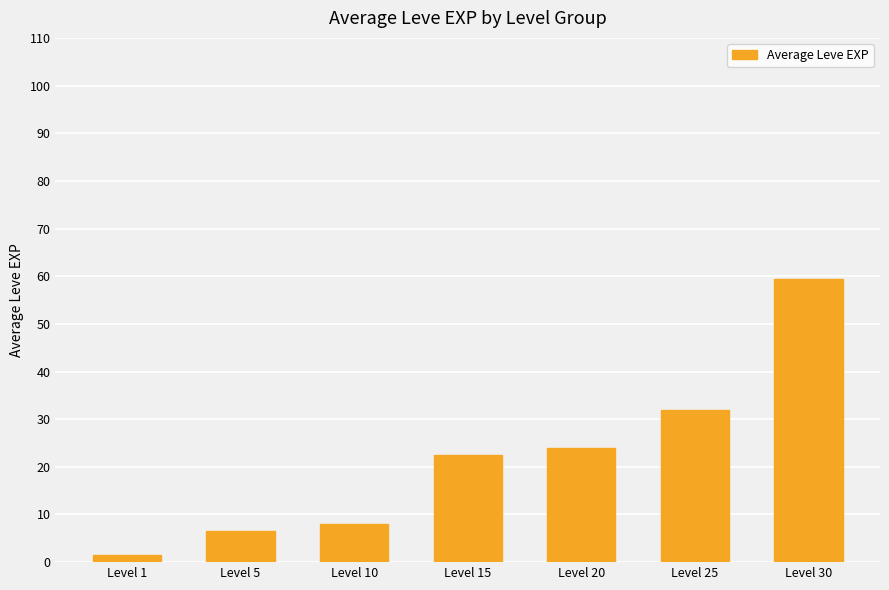

List the labels in order of value, largest first.

Level 30, Level 25, Level 20, Level 15, Level 10, Level 5, Level 1